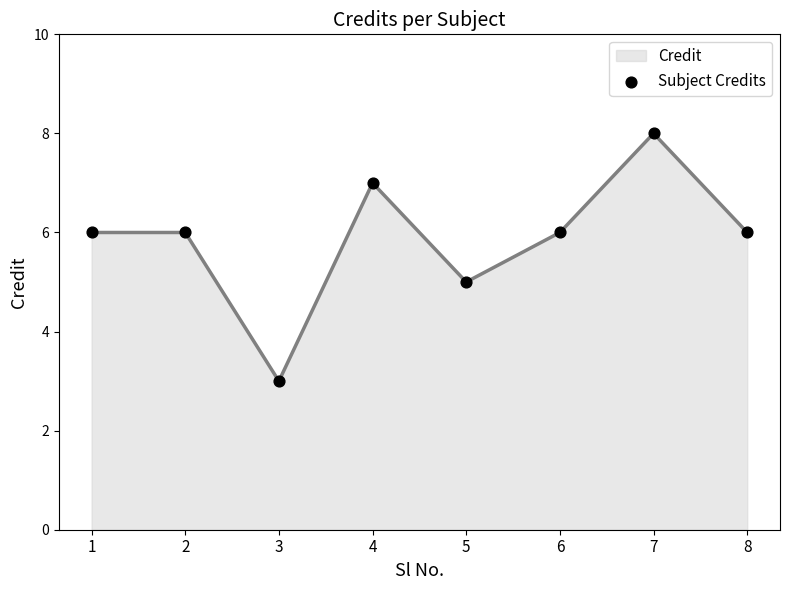

What is the change in value from 4 to 8?

-1